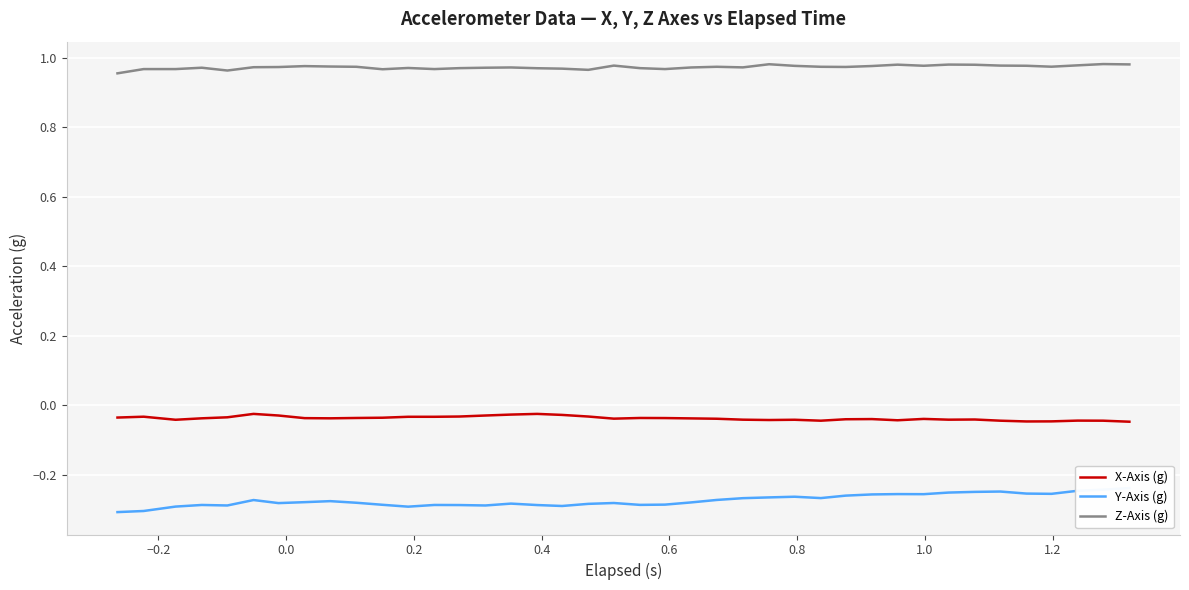

What is the value of the Z-Axis (g) point at the 1st from the left?

1.0